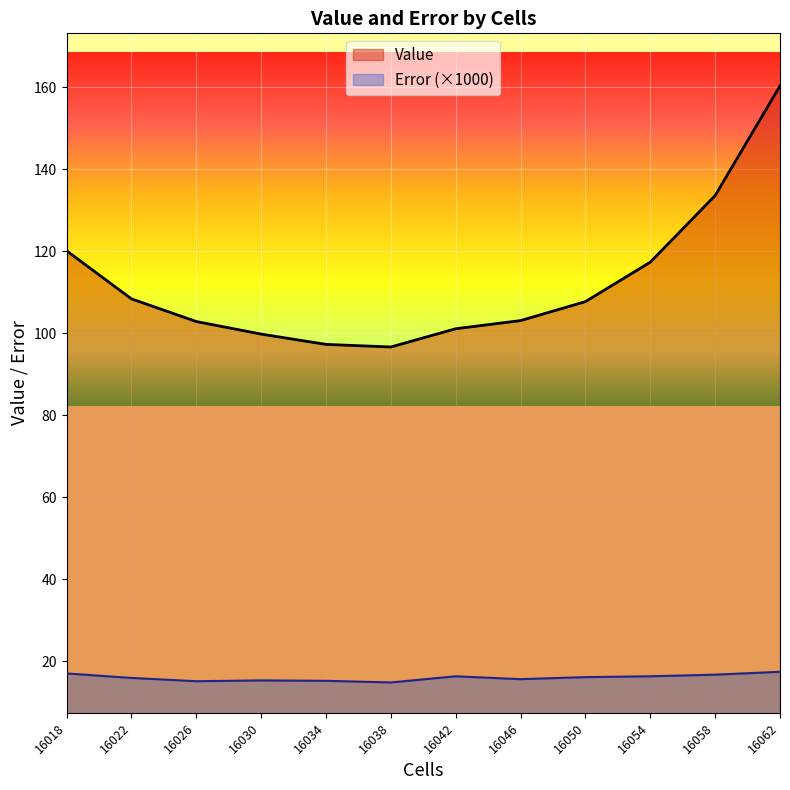

What is the sum of the Error values at 16042 and 16026?

31.4